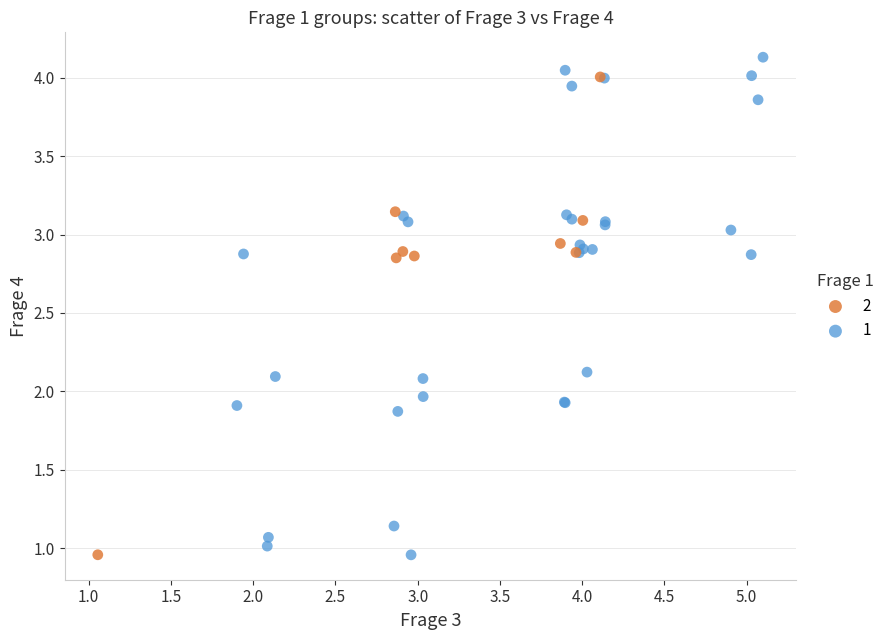

What are all the series names shown in the legend?

2, 1